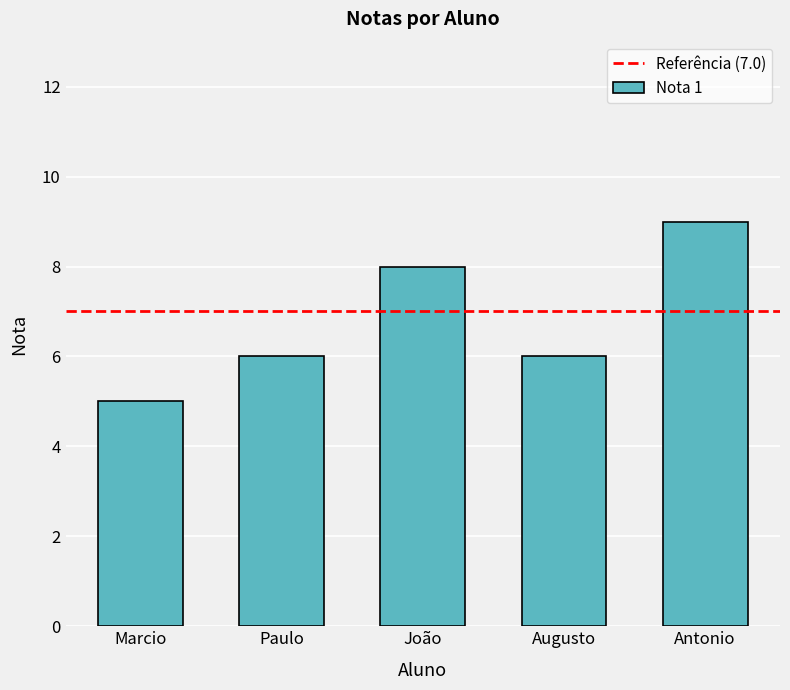

True or false: the data shows 9 at Antonio.

True